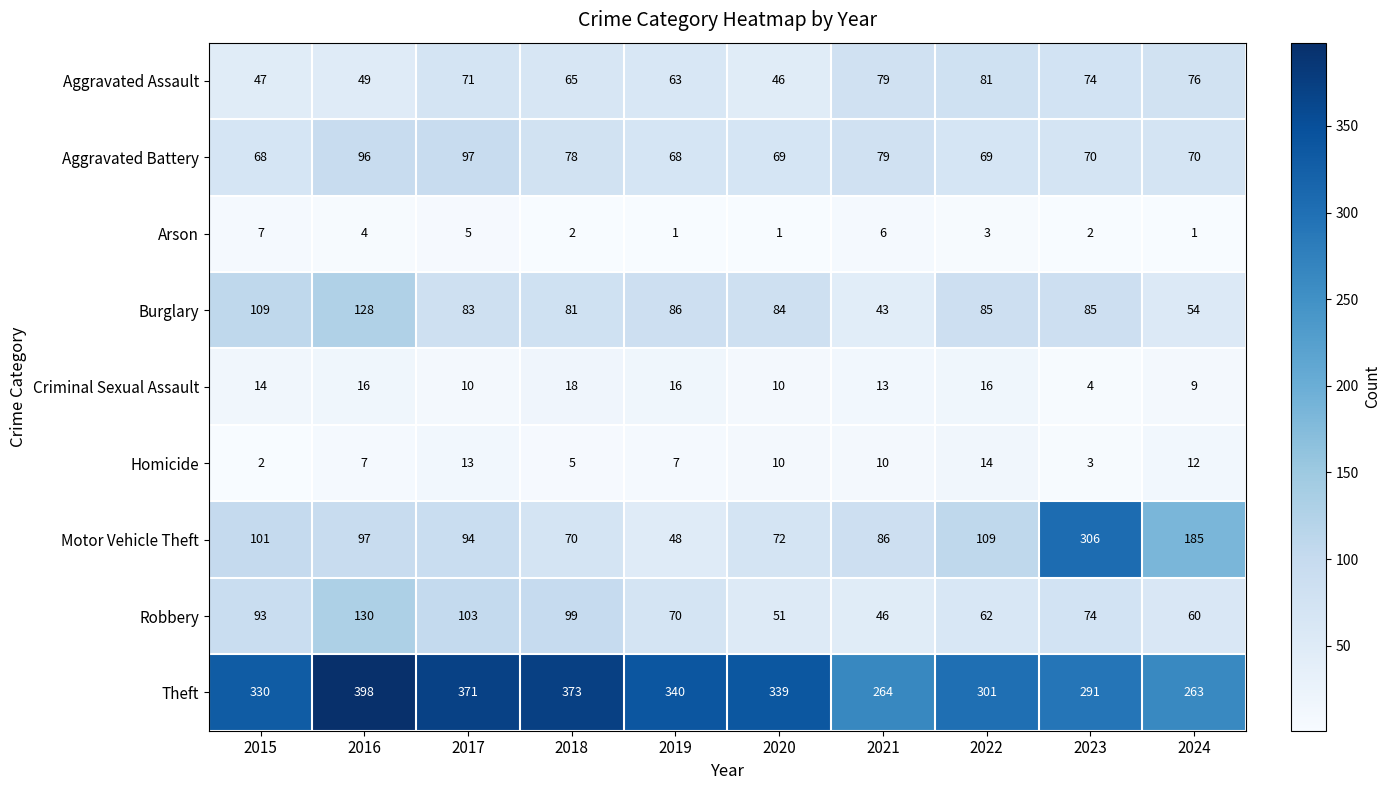

Count the Arson values in the range 1 to 5.

8